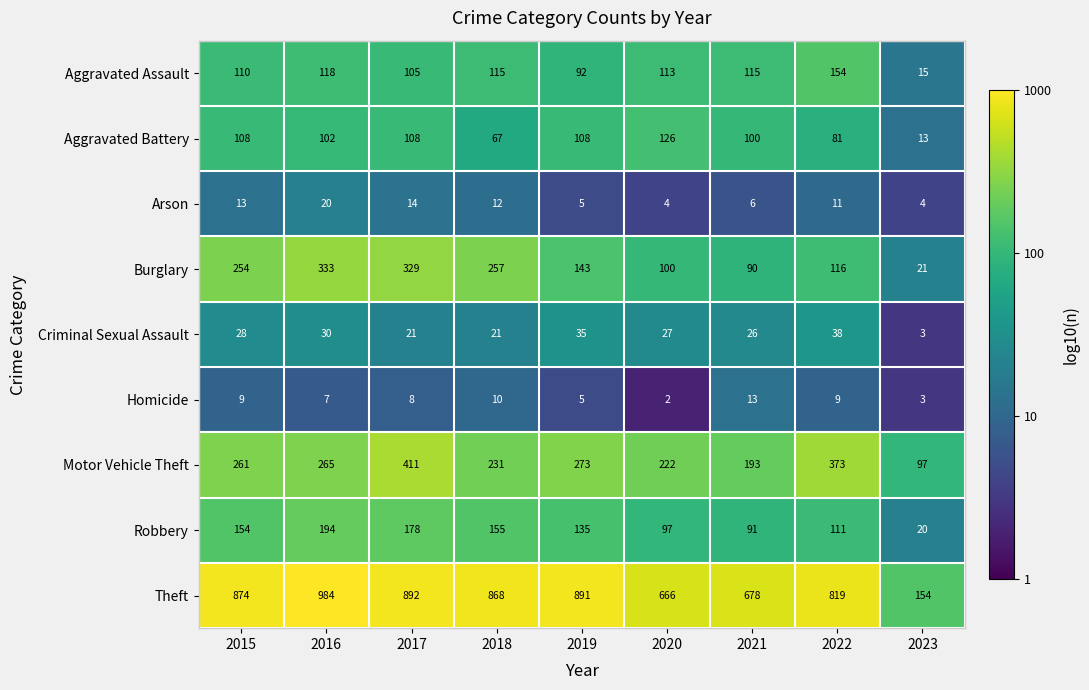

At which category is the sum across all series the highest?

2017